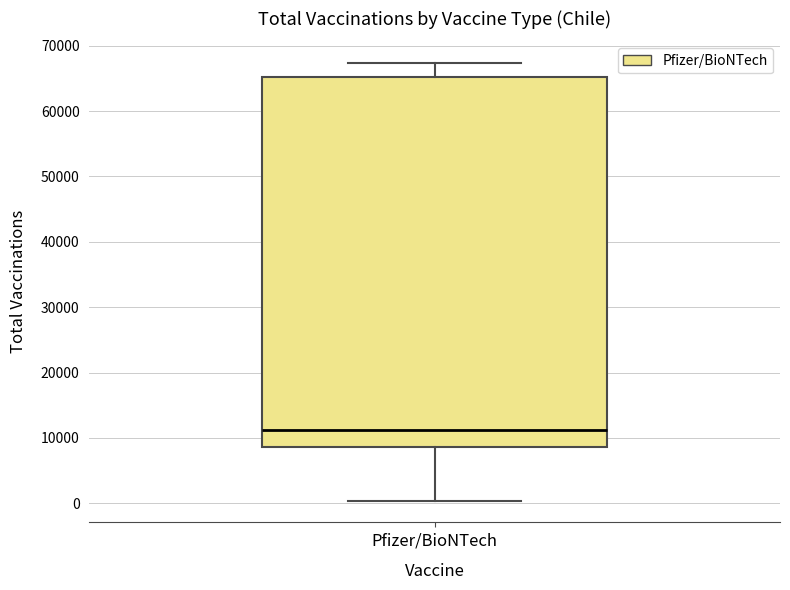

Read this box plot against the y-axis: the position of the median line, the range covered by the box, and the ends of both whiskers. The values are not printed on the chart, so give them approximately, as read against the axis.

median 11000, box 9000 to 65000, whiskers 0 to 67000